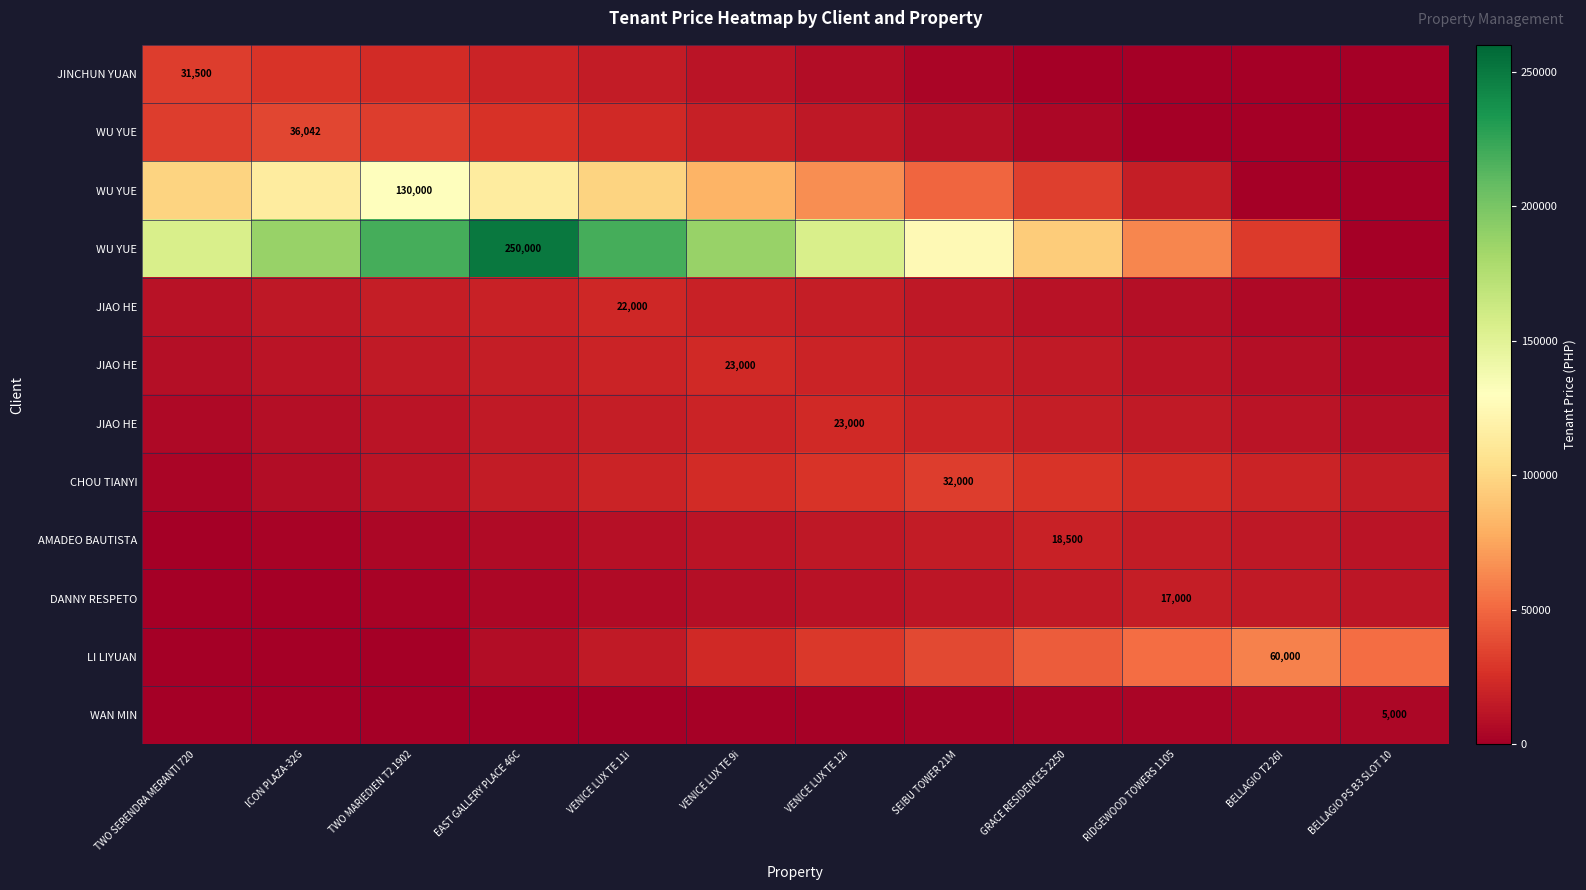

At which category does the chart reach its peak across all series?

EAST GALLERY PLACE 46C